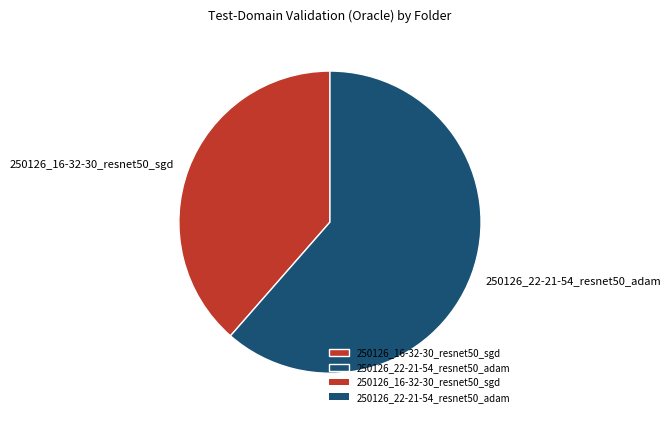

Rank the categories by value from highest to lowest.

250126_22-21-54_resnet50_adam, 250126_16-32-30_resnet50_sgd